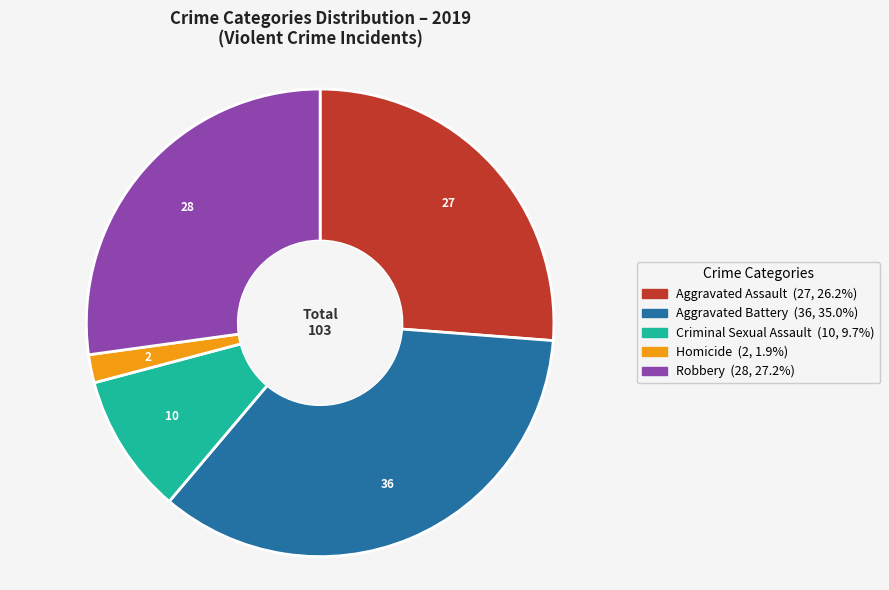

Does Aggravated Battery represent more than half of the total?

No